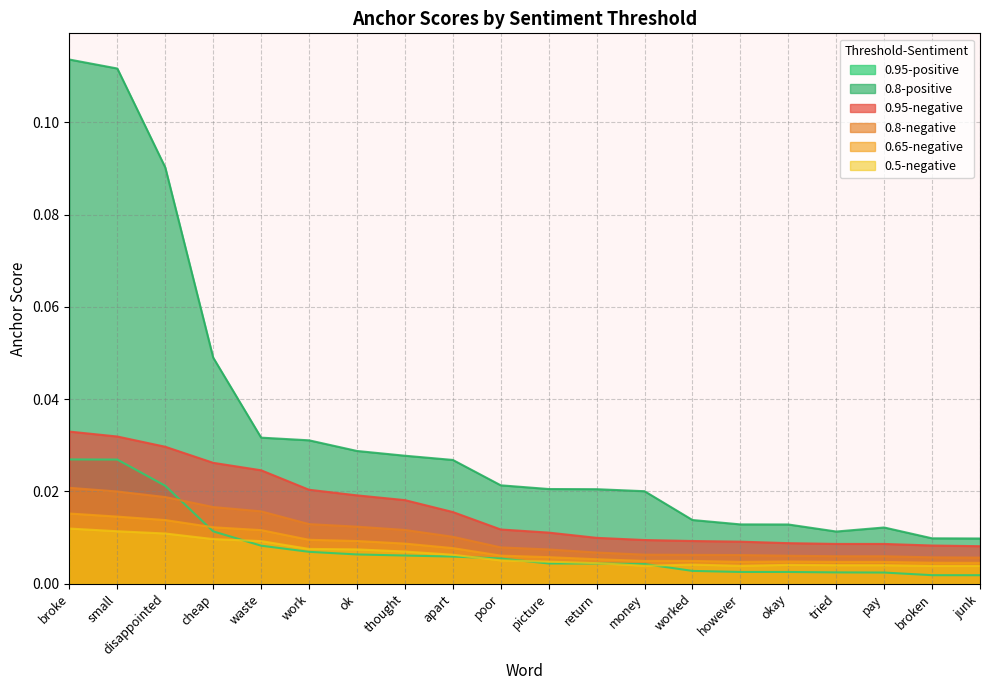

True or false: 0.5-negative has more than 0 points higher than both neighbors.

True